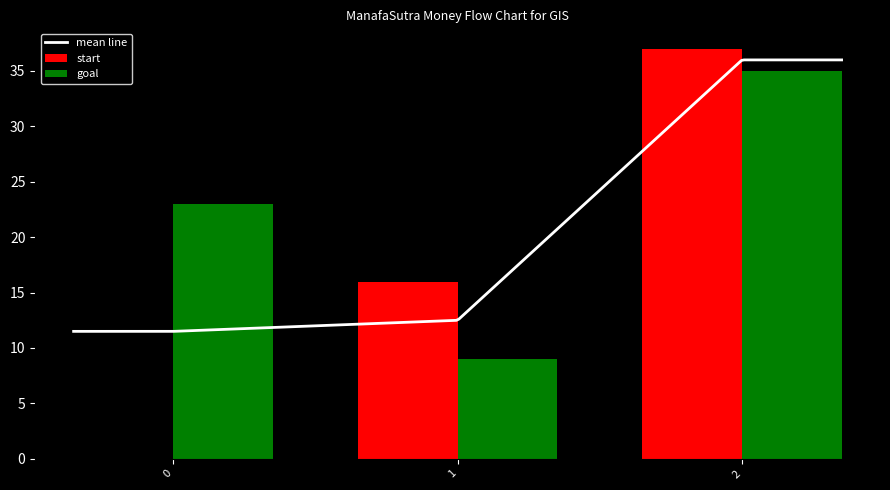

Rank the categories by goal value from highest to lowest.

2, 0, 1